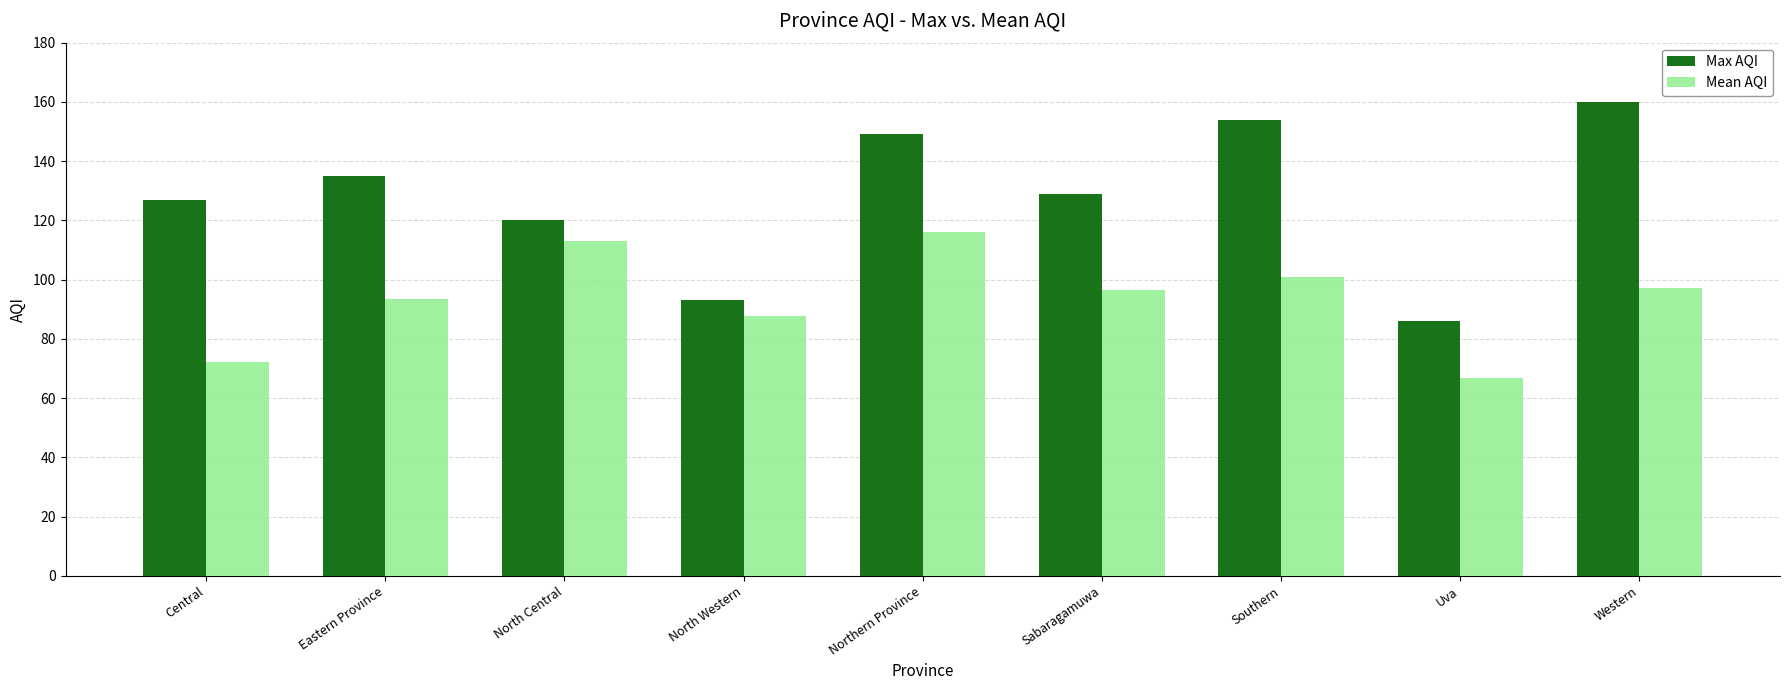

Is it true that Max AQI equals 93.0 at North Western?

True